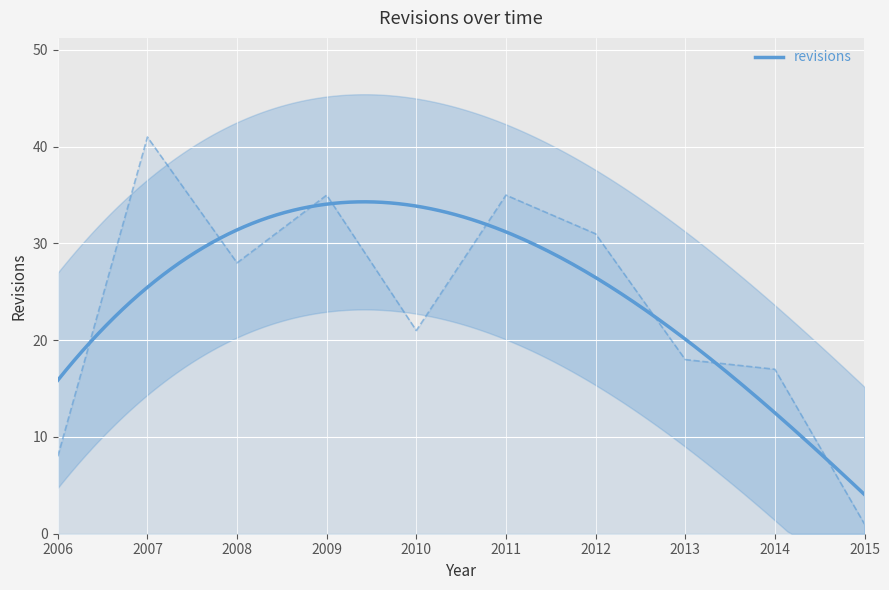

What is the value of the 7th point from the left?

31